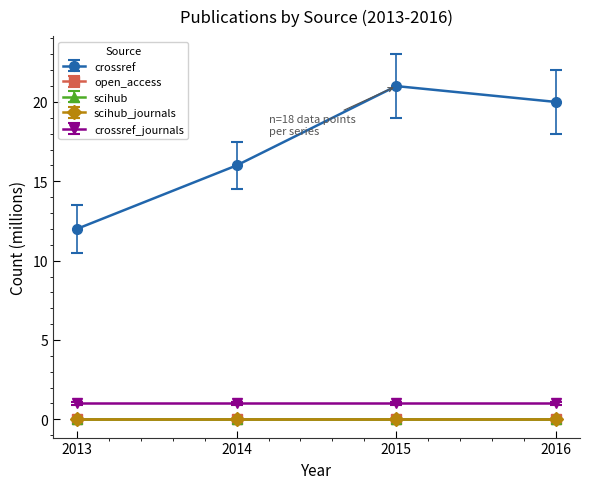

Reading right to left, extract all data points from this chart.

crossref: 2016=20	2015=21	2014=16	2013=12
open_access: 2016=0	2015=0	2014=0	2013=0
scihub: 2016=0	2015=0	2014=0	2013=0
scihub_journals: 2016=0	2015=0	2014=0	2013=0
crossref_journals: 2016=1	2015=1	2014=1	2013=1